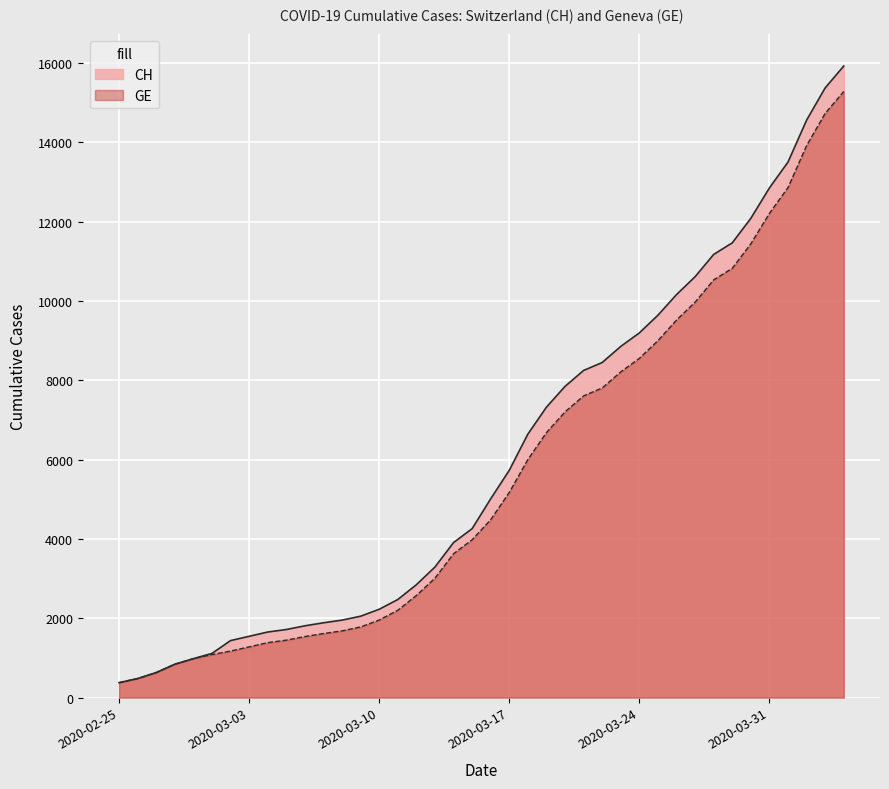

What is the highest value of the GE series?

15284